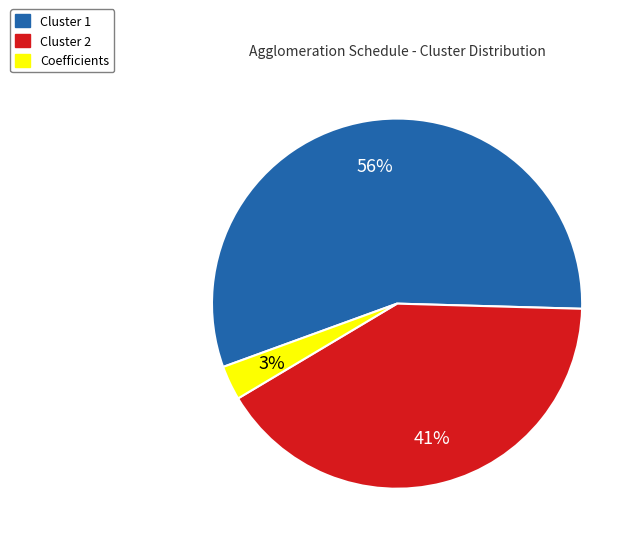

What percentage is the Coefficients slice, to the nearest percent?

3%